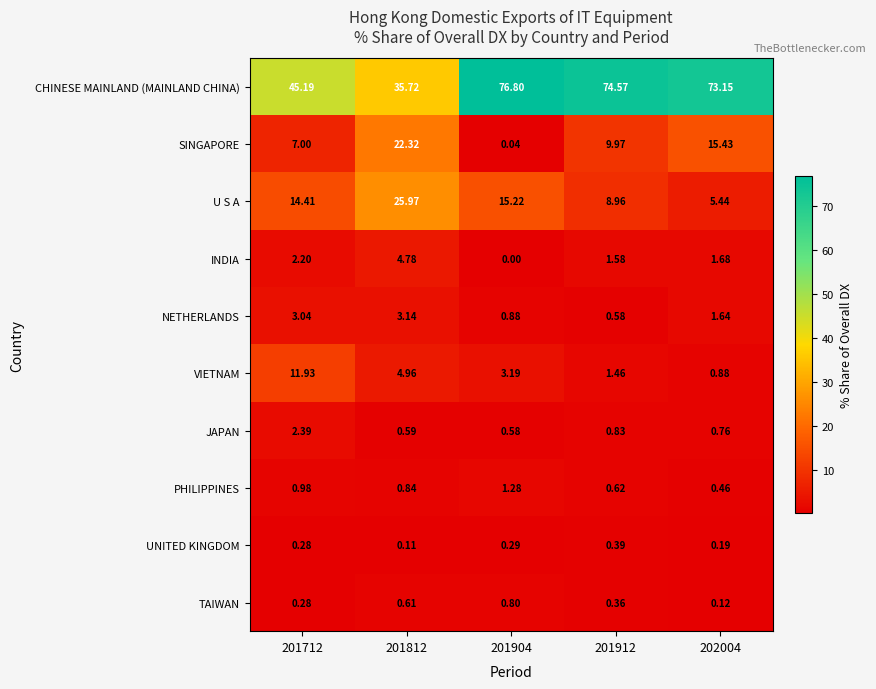

Which series changed the most between 201712 and 202004?

CHINESE MAINLAND (MAINLAND CHINA)